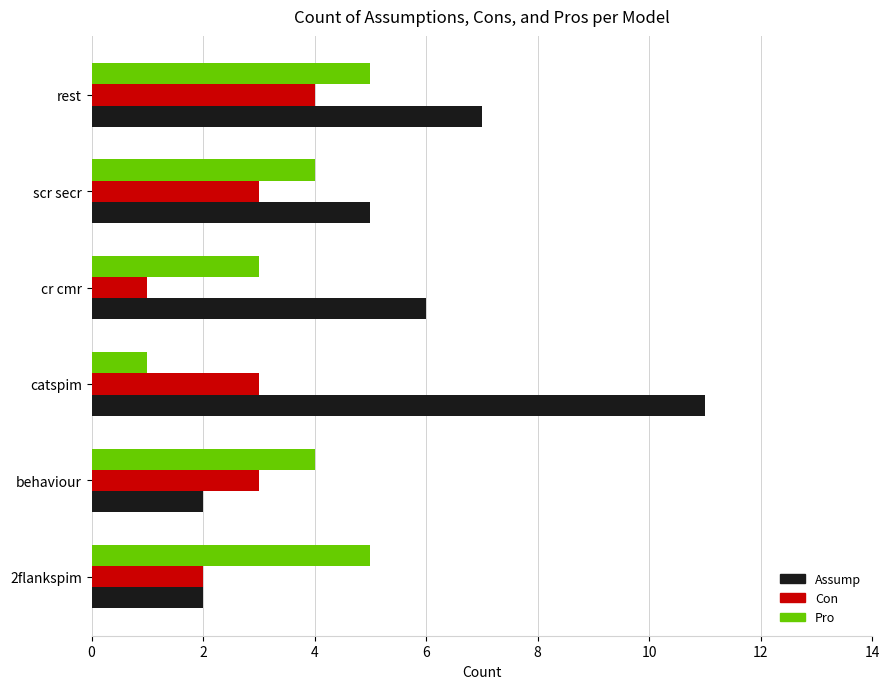

What is the difference between the highest and lowest values at rest?

3